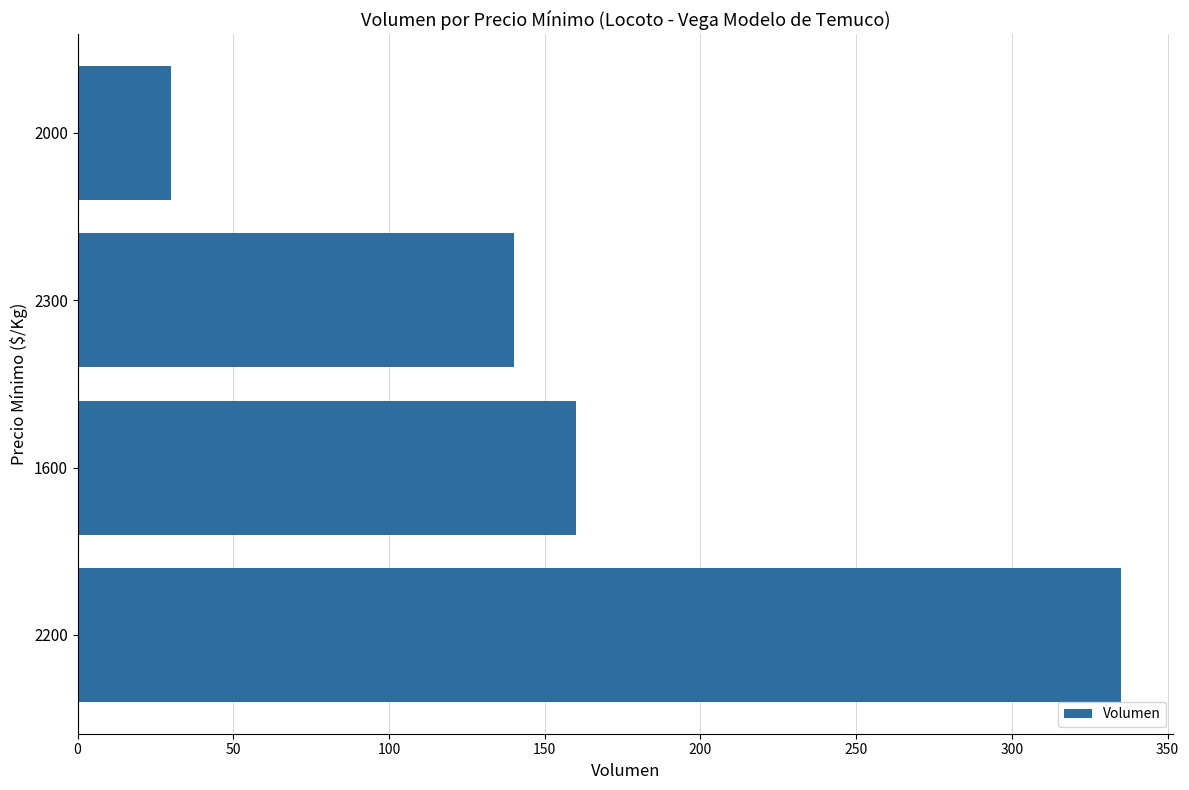

Count the number of data series in this chart.

1